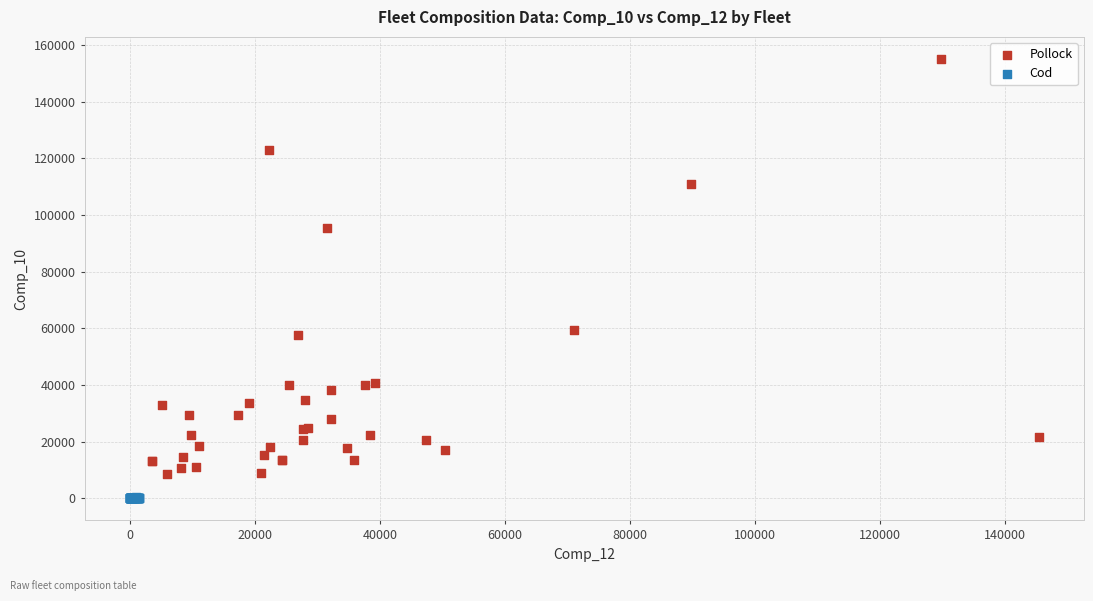

Which series has the largest Y range (max minus min)?

Pollock